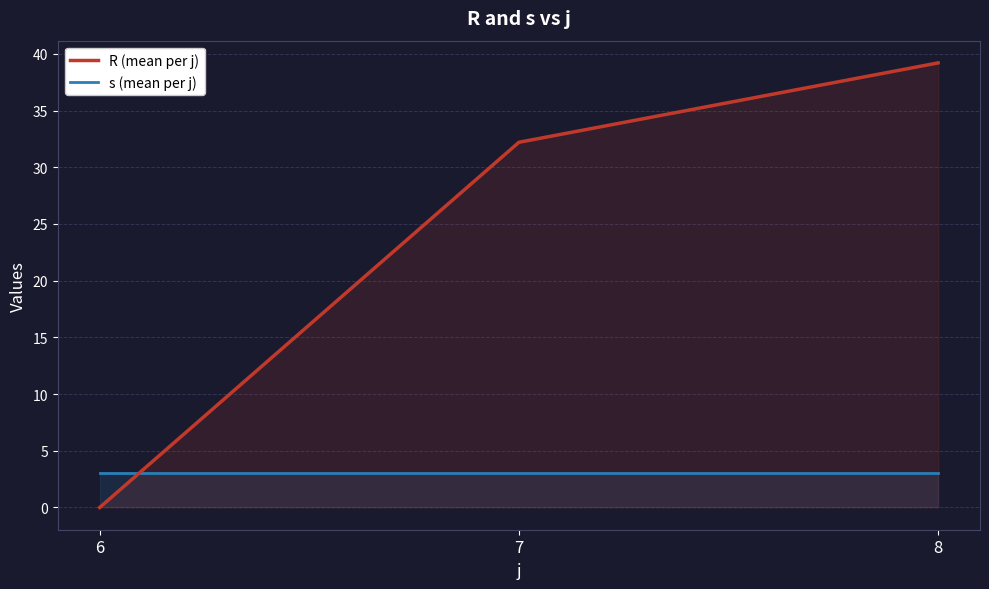

Which category has the highest value in the R (mean per j) series?

8